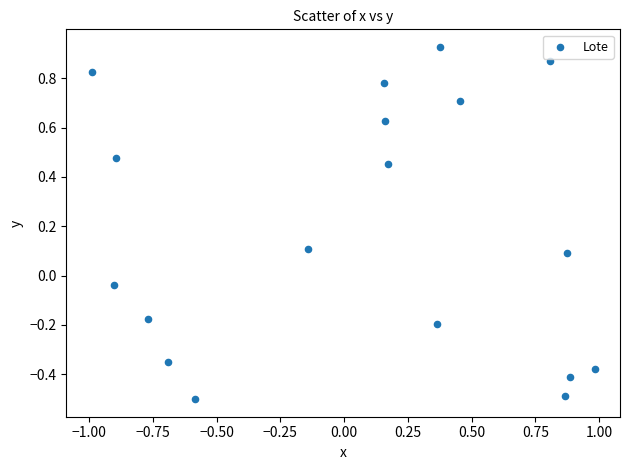

What is the range of Y values (max minus min)?

1.4